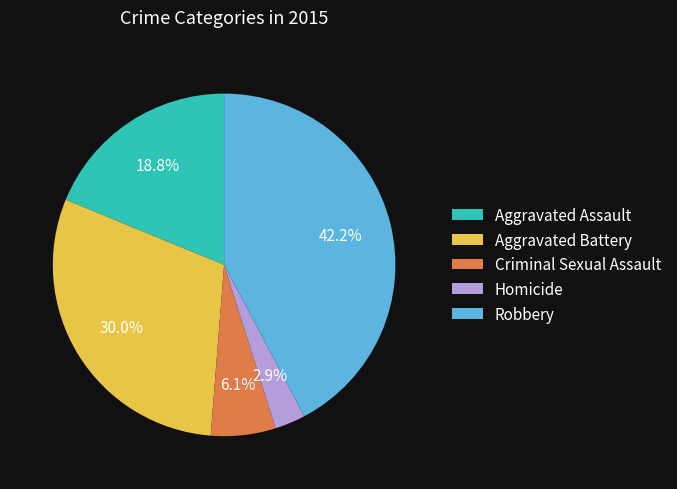

What percentage is the Aggravated Battery slice, to the nearest percent?

30%